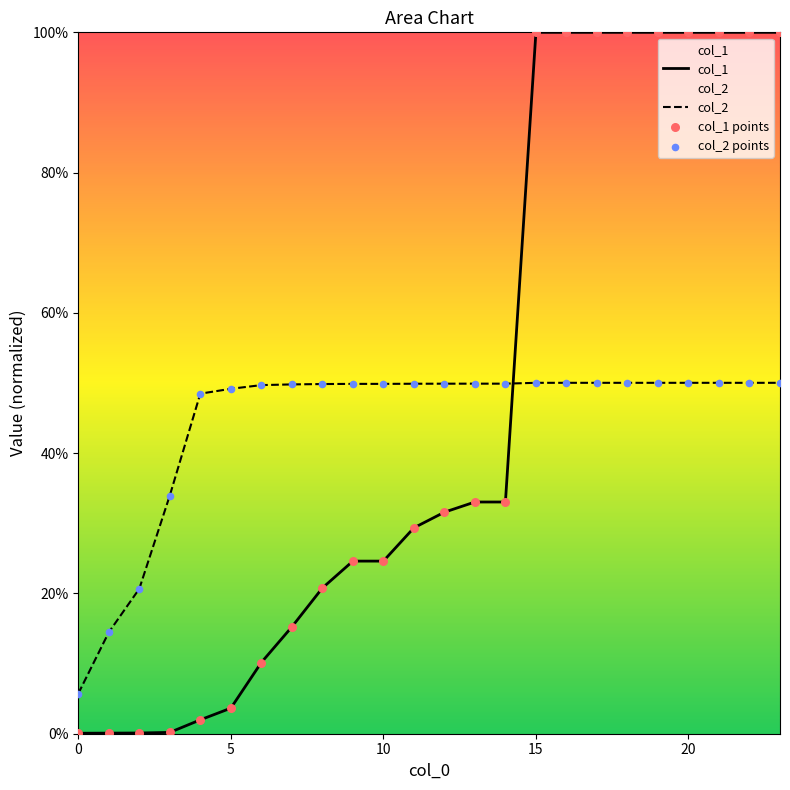

Which series reaches the minimum Y coordinate?

col_1